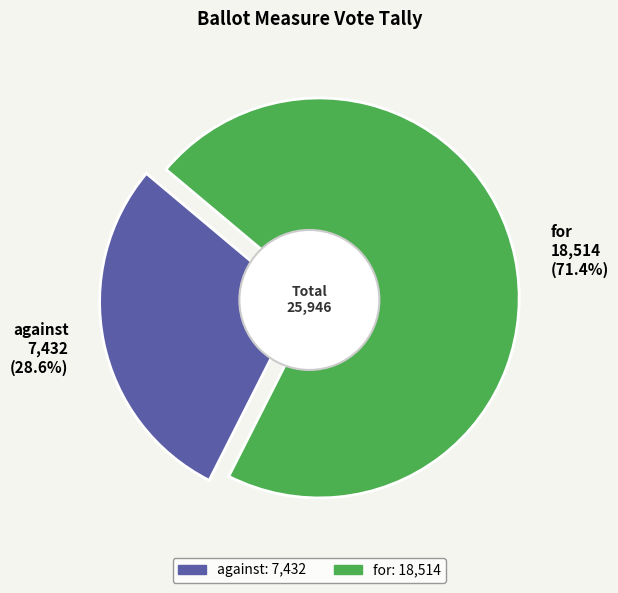

Count the number of slices in the pie.

2